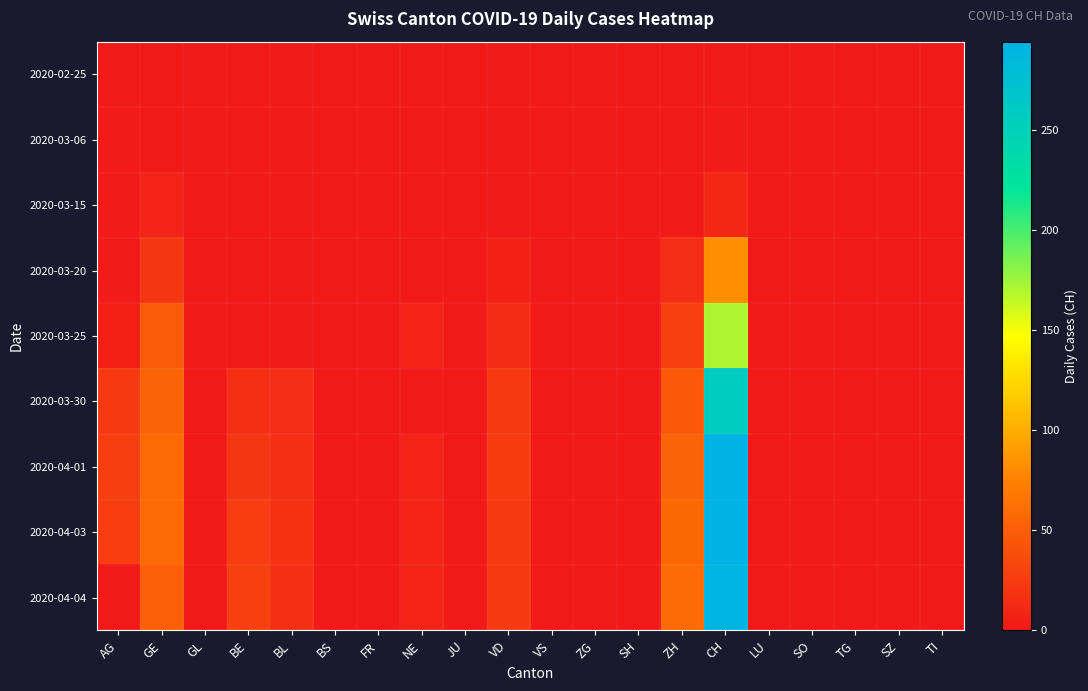

Reading left to right, transcribe all the data shown in this chart.

2020-02-25: AG=0	GE=0	GL=0	BE=0	BL=0	BS=0	FR=0	NE=0	JU=0	VD=0	VS=0	ZG=0	SH=0	ZH=0	CH=0	LU=0	SO=0	TG=0	SZ=0	TI=0
2020-03-06: AG=2	GE=0	GL=0	BE=0	BL=0	BS=0	FR=0	NE=0	JU=0	VD=0	VS=0	ZG=0	SH=0	ZH=0	CH=2	LU=0	SO=0	TG=0	SZ=0	TI=0
2020-03-15: AG=2	GE=8	GL=0	BE=0	BL=0	BS=0	FR=0	NE=0	JU=0	VD=1	VS=0	ZG=0	SH=0	ZH=0	CH=11	LU=0	SO=0	TG=0	SZ=0	TI=0
2020-03-20: AG=2	GE=21	GL=0	BE=0	BL=0	BS=0	FR=0	NE=0	JU=0	VD=5	VS=0	ZG=0	SH=0	ZH=15	CH=82	LU=0	SO=0	TG=0	SZ=0	TI=0
2020-03-25: AG=5	GE=48	GL=0	BE=0	BL=0	BS=0	FR=0	NE=7	JU=0	VD=14	VS=0	ZG=0	SH=0	ZH=28	CH=171	LU=0	SO=0	TG=0	SZ=0	TI=0
2020-03-30: AG=23	GE=54	GL=0	BE=17	BL=16	BS=0	FR=0	NE=0	JU=0	VD=23	VS=0	ZG=0	SH=0	ZH=46	CH=255	LU=0	SO=0	TG=0	SZ=0	TI=0
2020-04-01: AG=27	GE=58	GL=0	BE=21	BL=17	BS=0	FR=0	NE=8	JU=0	VD=25	VS=0	ZG=0	SH=0	ZH=54	CH=293	LU=0	SO=0	TG=0	SZ=0	TI=0
2020-04-03: AG=26	GE=58	GL=0	BE=26	BL=18	BS=0	FR=0	NE=9	JU=0	VD=23	VS=0	ZG=0	SH=0	ZH=57	CH=294	LU=0	SO=0	TG=0	SZ=0	TI=0
2020-04-04: AG=0	GE=51	GL=0	BE=28	BL=17	BS=0	FR=0	NE=9	JU=0	VD=23	VS=0	ZG=0	SH=0	ZH=59	CH=290	LU=0	SO=0	TG=0	SZ=0	TI=0